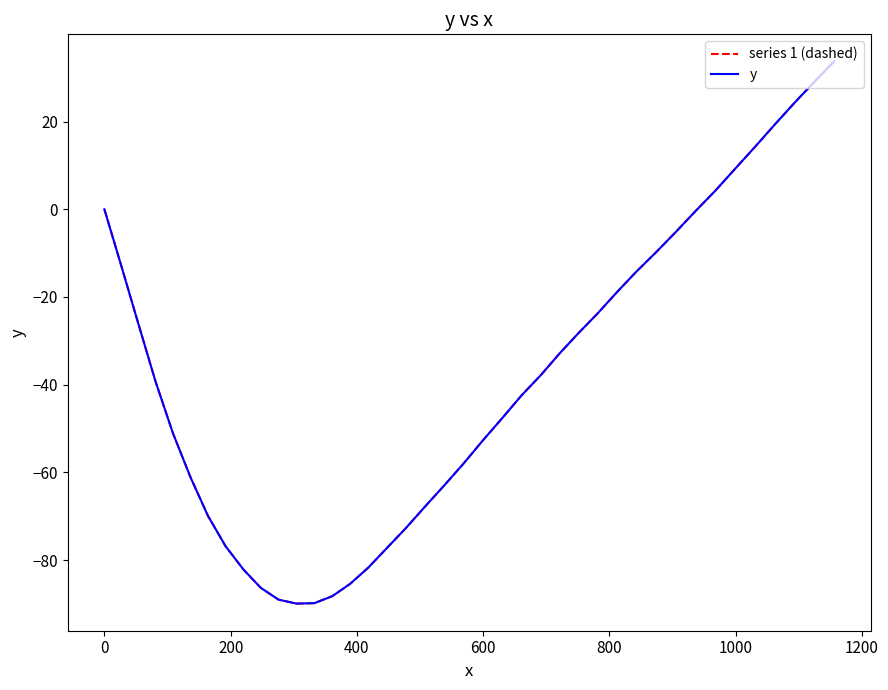

Does the chart have visible grid lines?

No